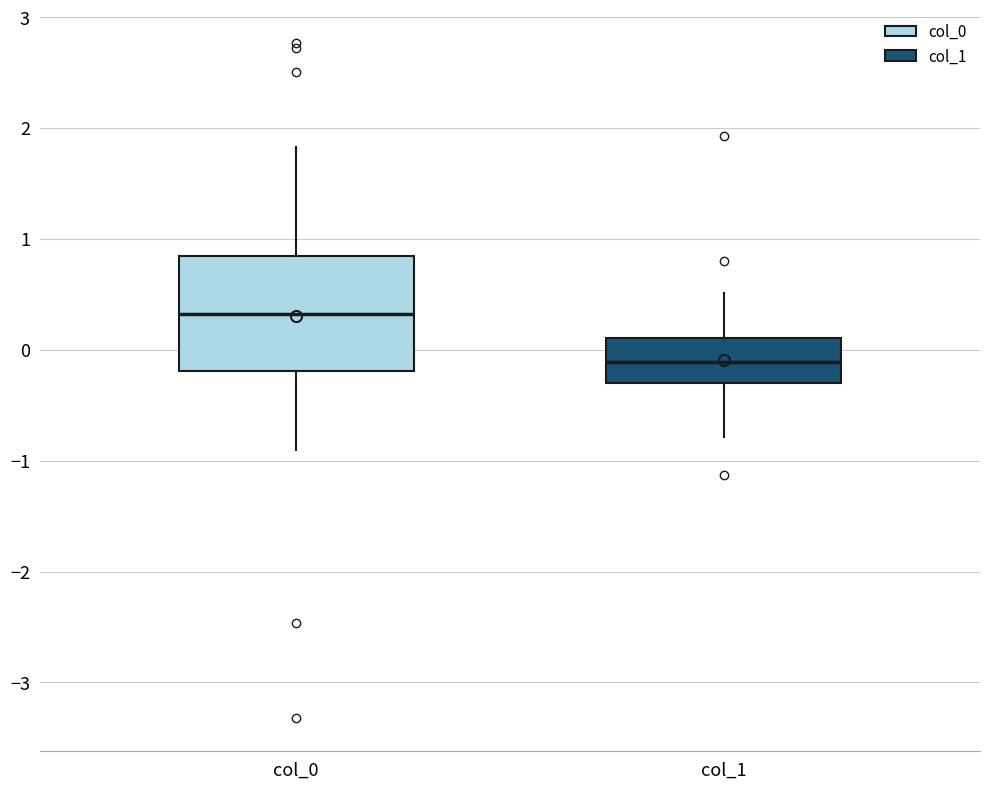

Where does the median line of the box for col_0 sit on the y-axis? The values are not printed on the chart, so give them approximately, as read against the axis.

0.3